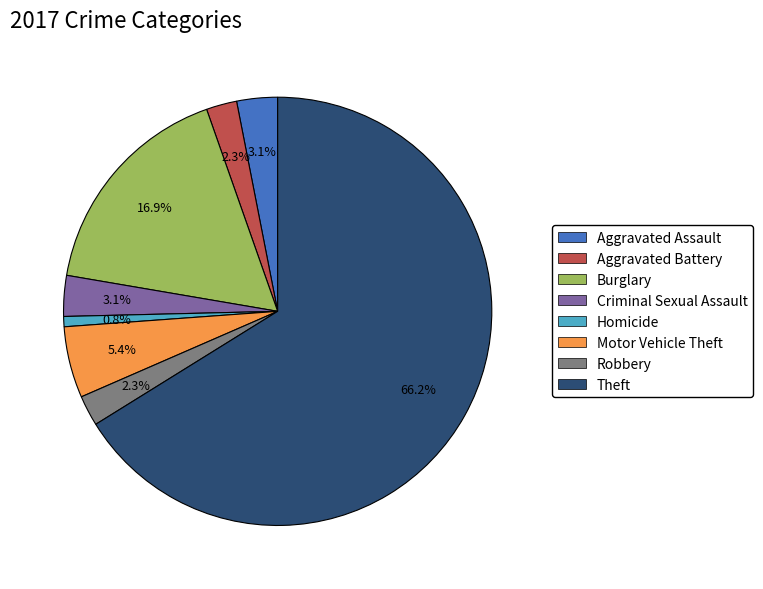

How many slices are in this pie chart?

8